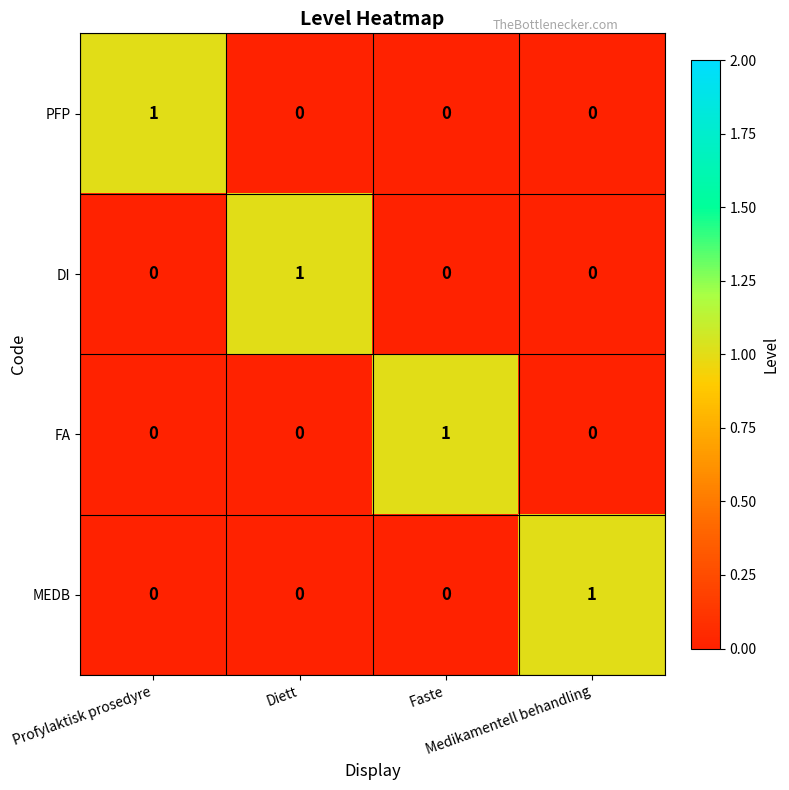

At how many categories does at least one series exceed 0?

4